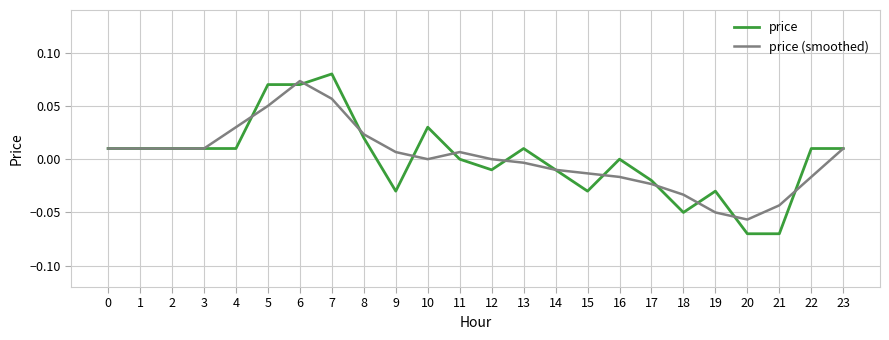

Which series has the largest range (max minus min)?

price